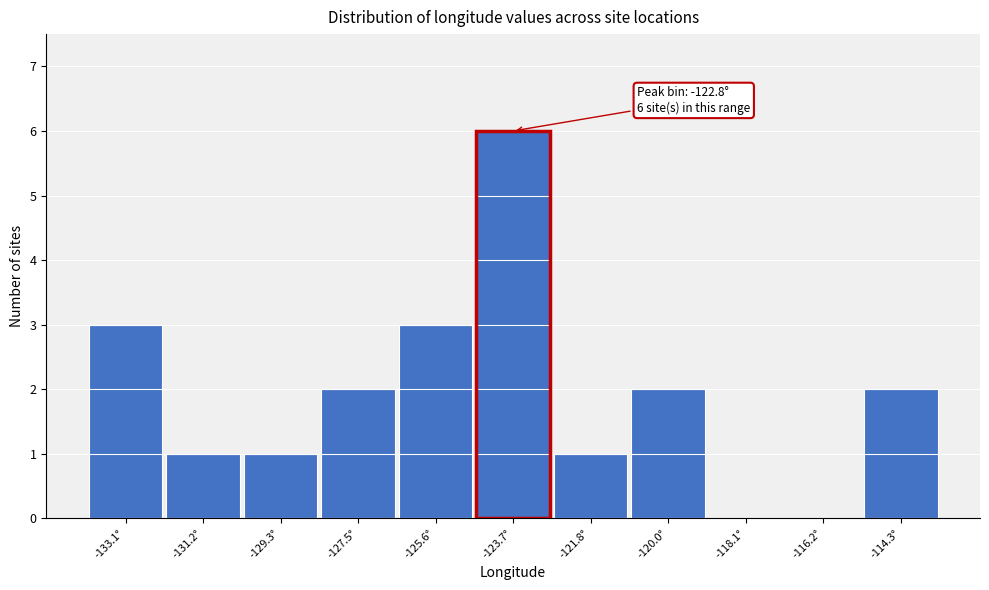

Reading left to right, transcribe all the data shown in this chart.

-133.1°=3	-131.2°=1	-129.3°=1	-127.5°=2	-125.6°=3	-123.7°=6	-121.8°=1	-120.0°=2	-118.1°=0	-116.2°=0	-114.3°=2